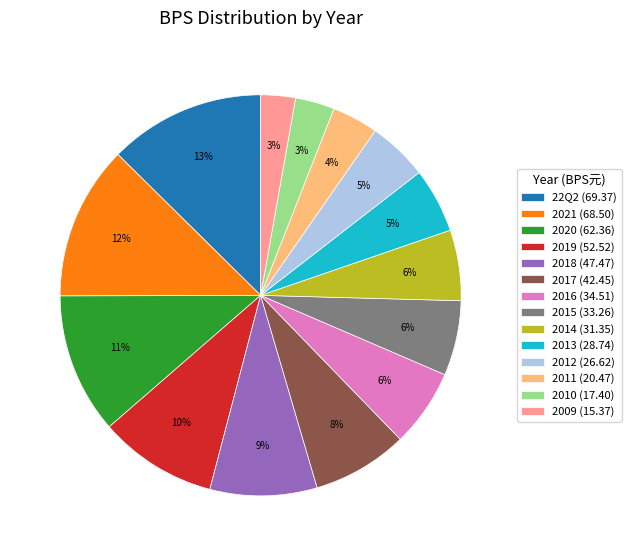

True or false: 2019 accounts for 10% of the total.

True